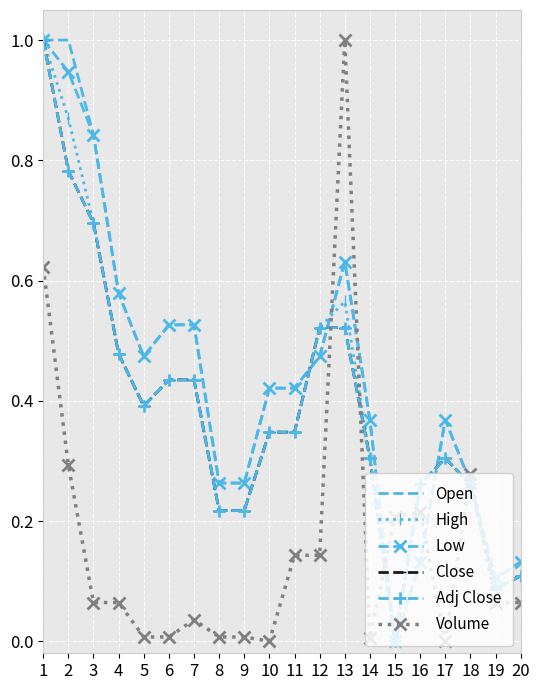

Reading right to left, extract all data points from this chart.

Open: 0.1	0.1	0.3	0.4	0.1	0.0	0.4	0.6	0.5	0.4	0.4	0.3	0.3	0.5	0.5	0.5	0.6	0.8	1.0	1.0
High: 0.1	0.1	0.3	0.3	0.3	0.0	0.3	0.6	0.5	0.3	0.3	0.2	0.2	0.4	0.4	0.4	0.5	0.7	0.9	1.0
Low: 0.1	0.1	0.3	0.4	0.1	0.0	0.4	0.6	0.5	0.4	0.4	0.3	0.3	0.5	0.5	0.5	0.6	0.8	0.9	1.0
Close: 0.1	0.1	0.3	0.3	0.3	0.0	0.3	0.5	0.5	0.3	0.3	0.2	0.2	0.4	0.4	0.4	0.5	0.7	0.8	1.0
Adj Close: 0.1	0.1	0.3	0.3	0.3	0.0	0.3	0.5	0.5	0.3	0.3	0.2	0.2	0.4	0.4	0.4	0.5	0.7	0.8	1.0
Volume: 0.1	0.1	0.3	0.0	0.2	0.2	0.0	1.0	0.1	0.1	0.0	0.0	0.0	0.0	0.0	0.0	0.1	0.1	0.3	0.6